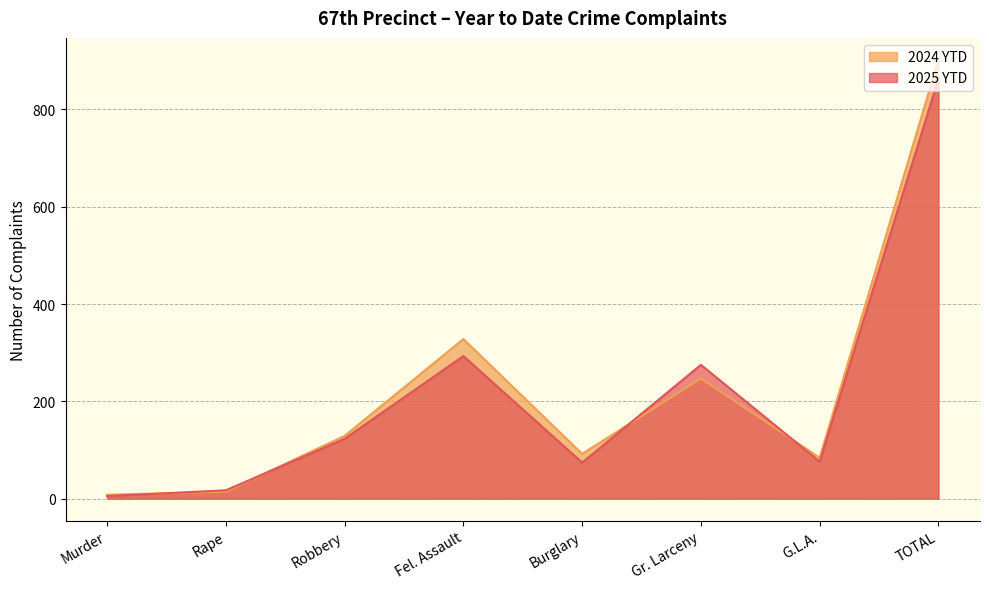

What are all the series names shown in the legend?

2024 YTD, 2025 YTD